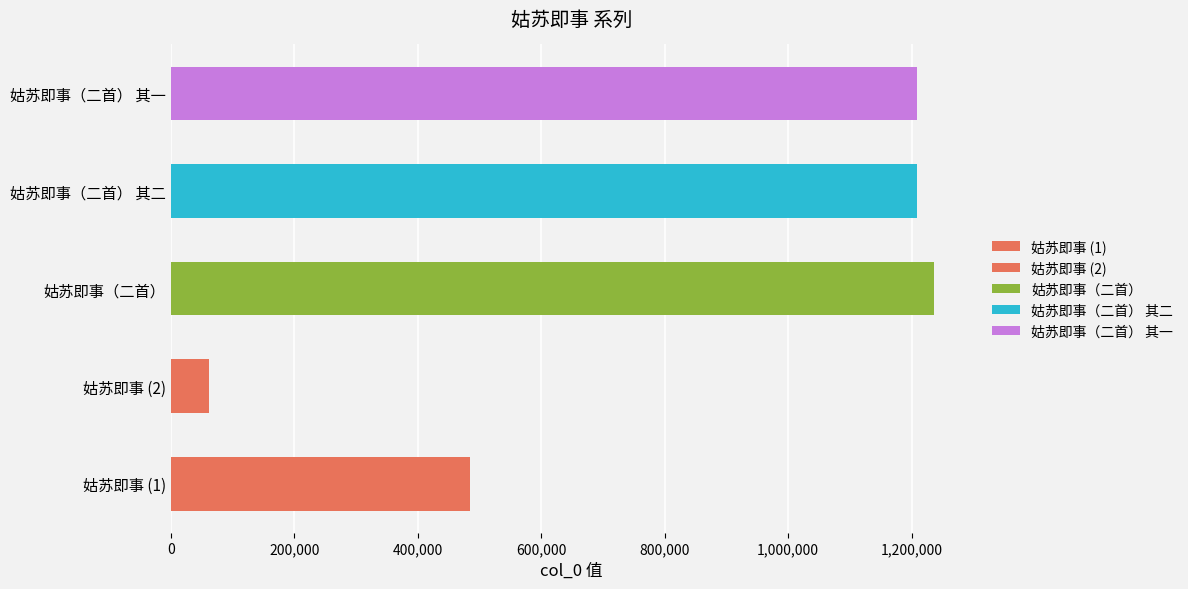

Count the number of values greater than 1208891.

2